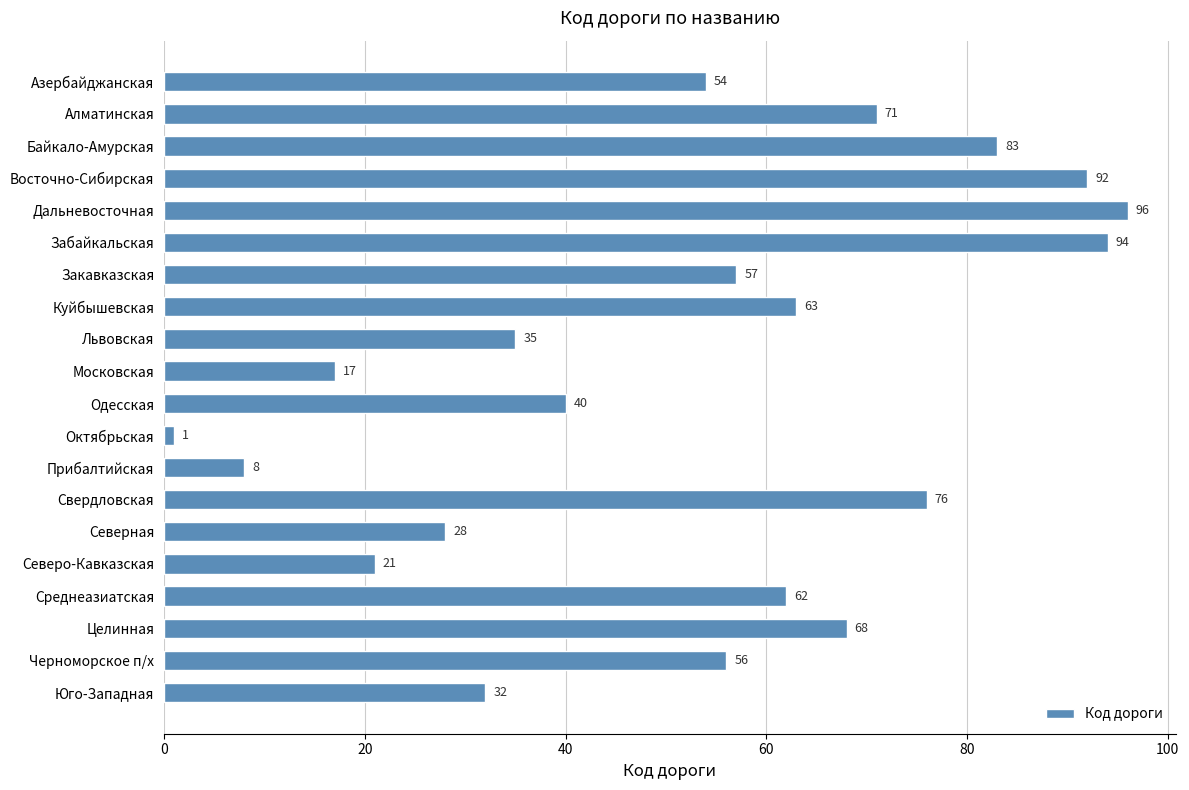

What is the maximum value shown in the chart?

96